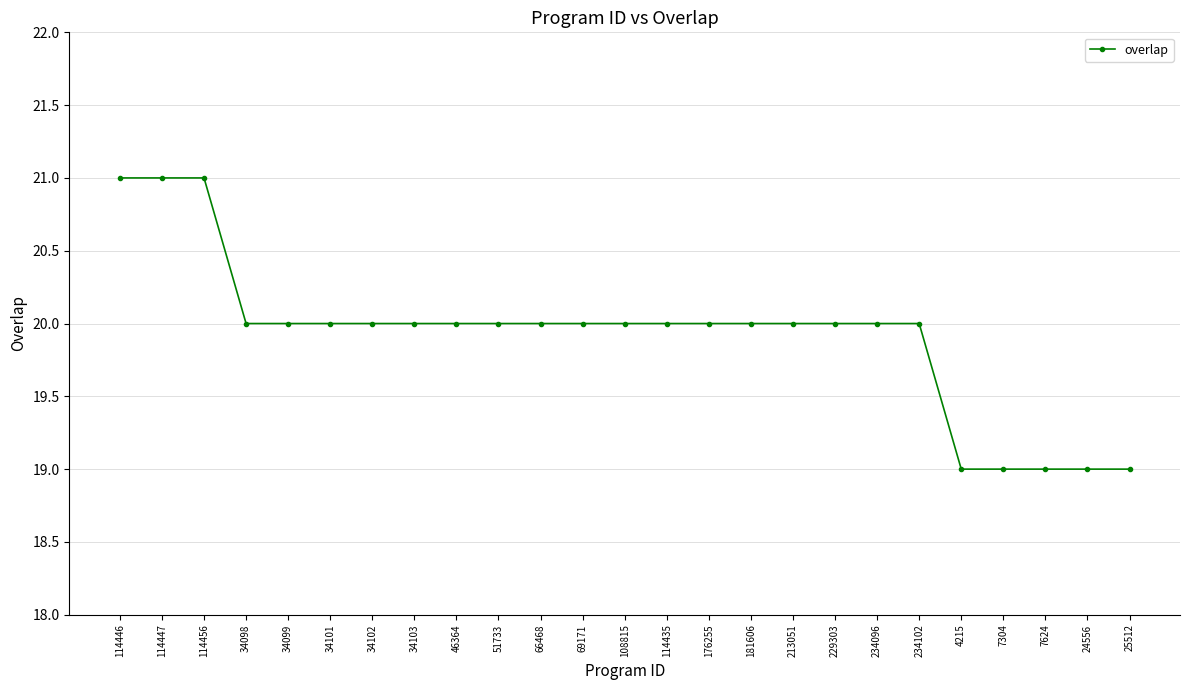

The value at 176255 is 6. True or false?

False